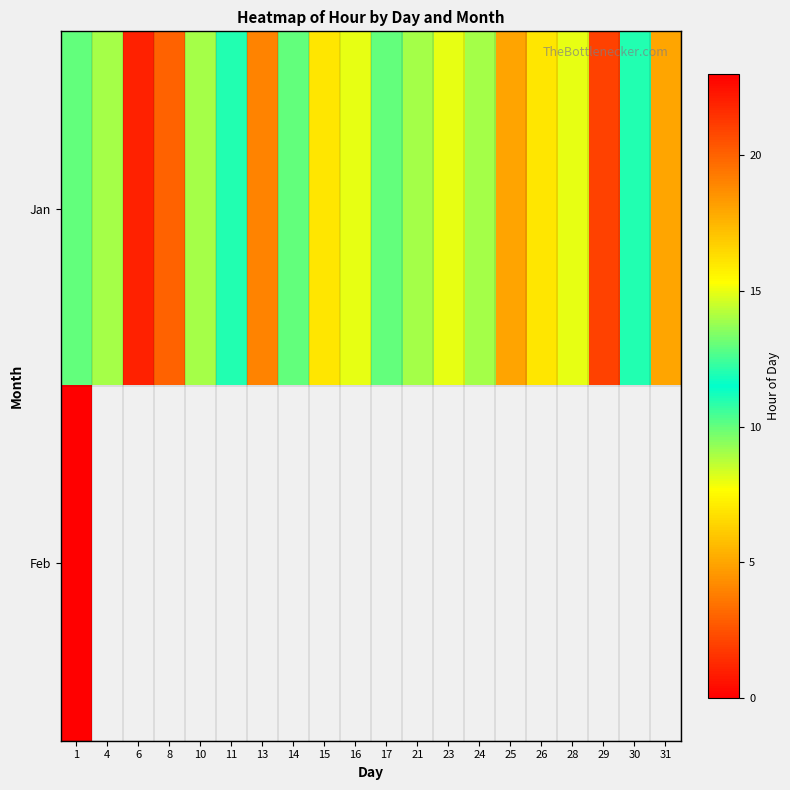

At which category is the sum across all series the highest?

1